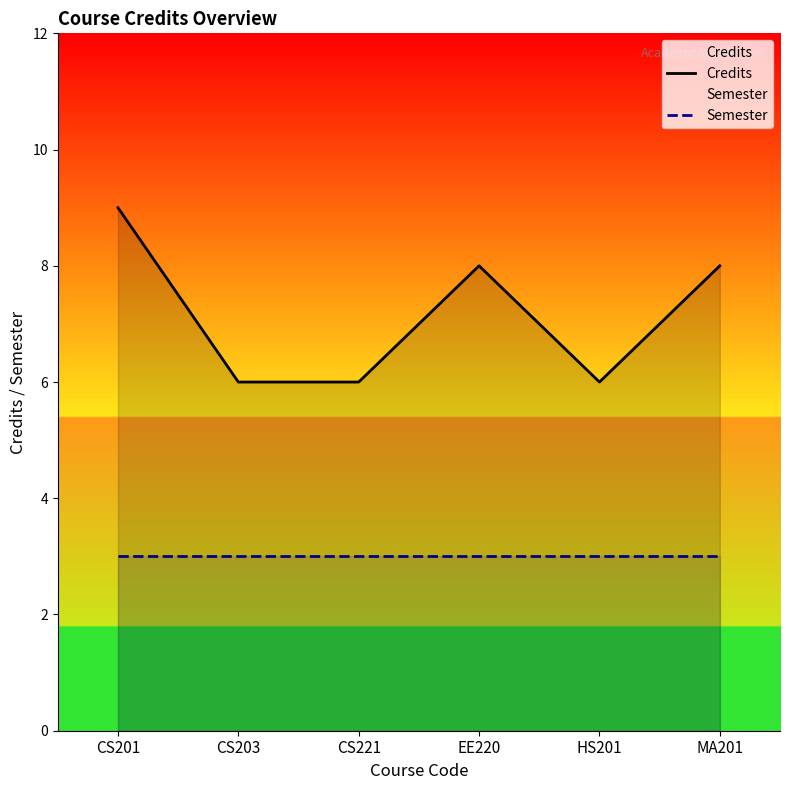

List the series in order of their peak value, highest first.

Credits, Semester